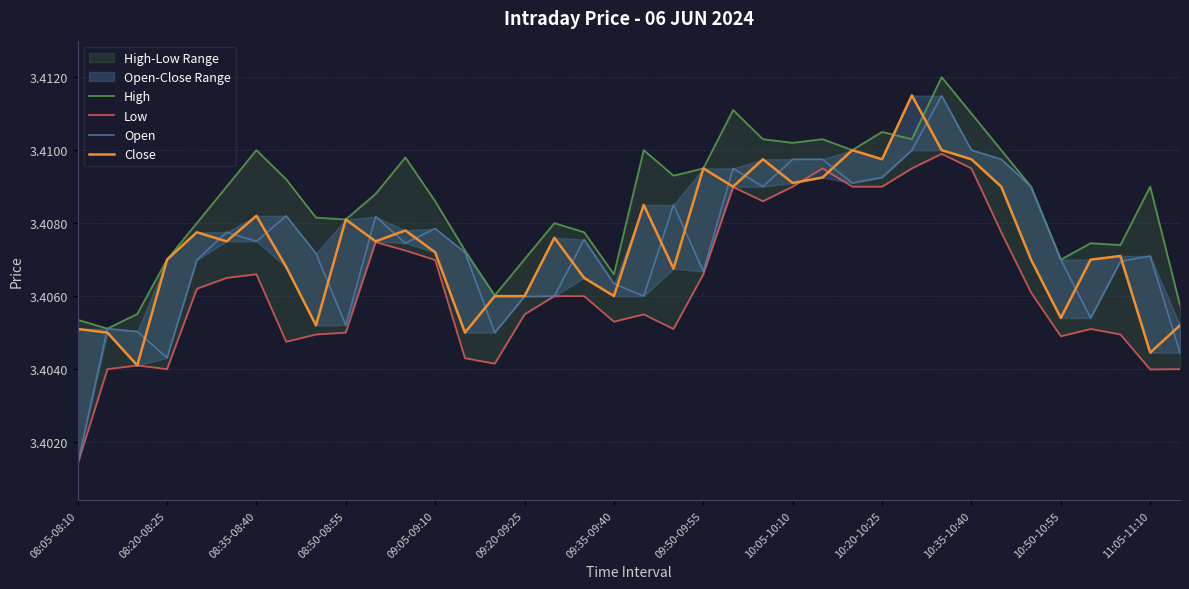

True or false: High and Low cross at least once.

False